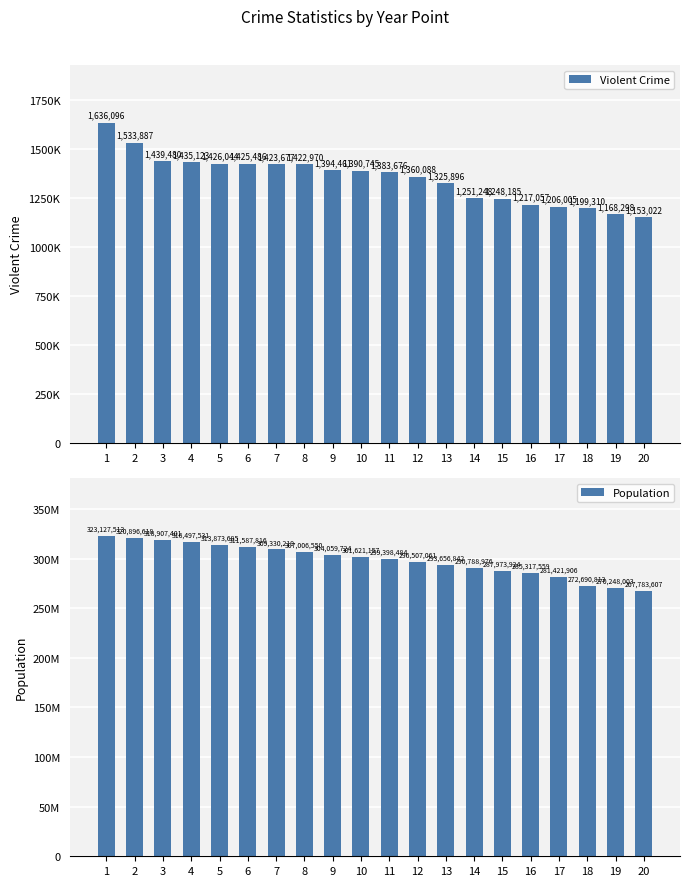

Reading right to left, extract all data points from this chart.

Violent Crime: 1153022	1168298	1199310	1206005	1217057	1248185	1251248	1325896	1360088	1383676	1390745	1394461	1422970	1423677	1425486	1426044	1435123	1439480	1533887	1636096
Population: 267783607	270248003	272690813	281421906	285317559	287973924	290788976	293656842	296507061	299398484	301621157	304059724	307006550	309330219	311587816	313873685	316497531	318907401	320896618	323127513